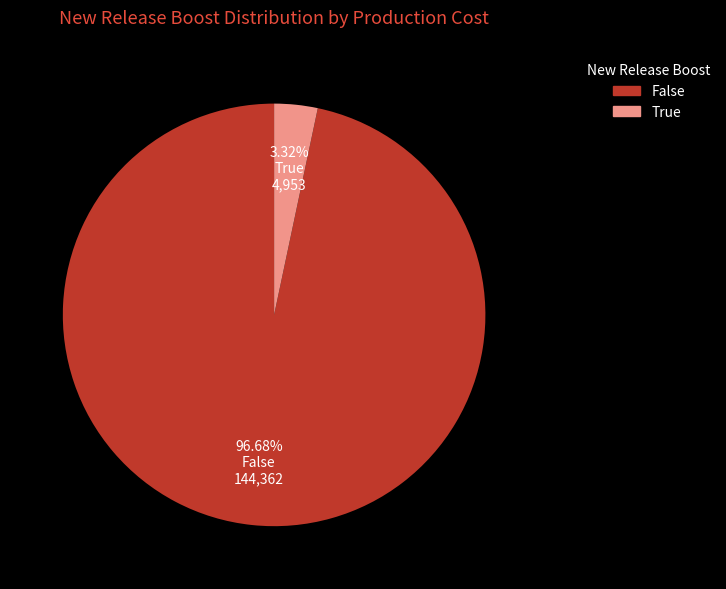

Which slice is the largest?

False